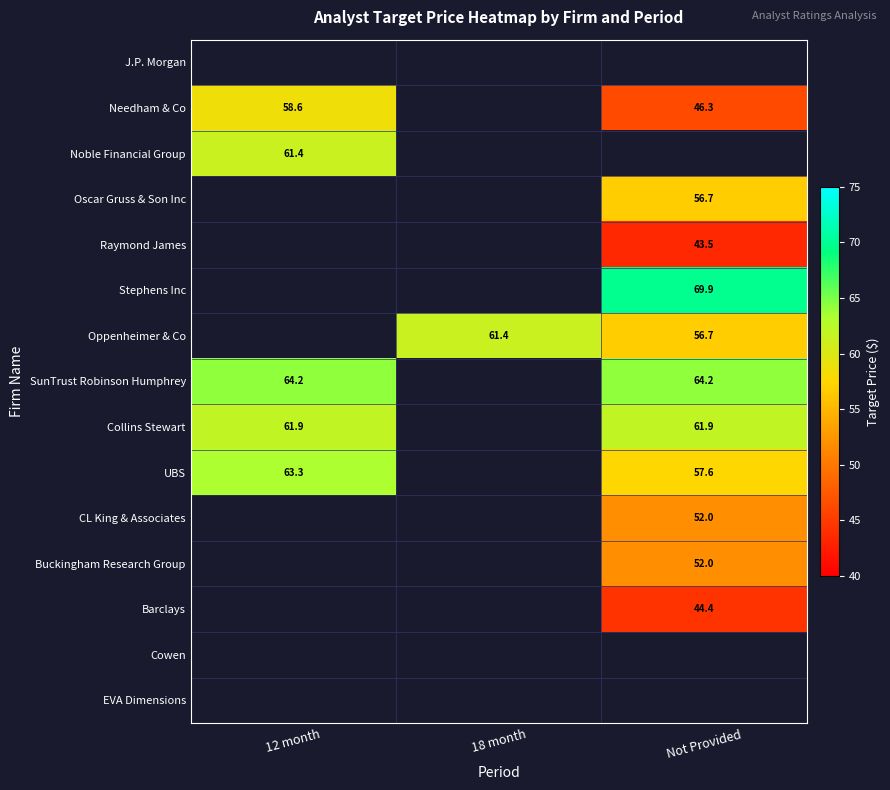

How many categories are shown in the chart?

3